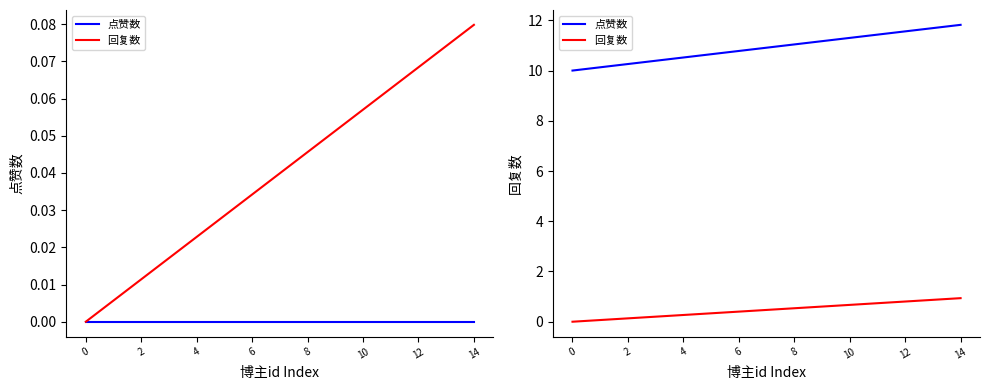

True or false: 回复数 and 点赞数 intersect in this chart.

False